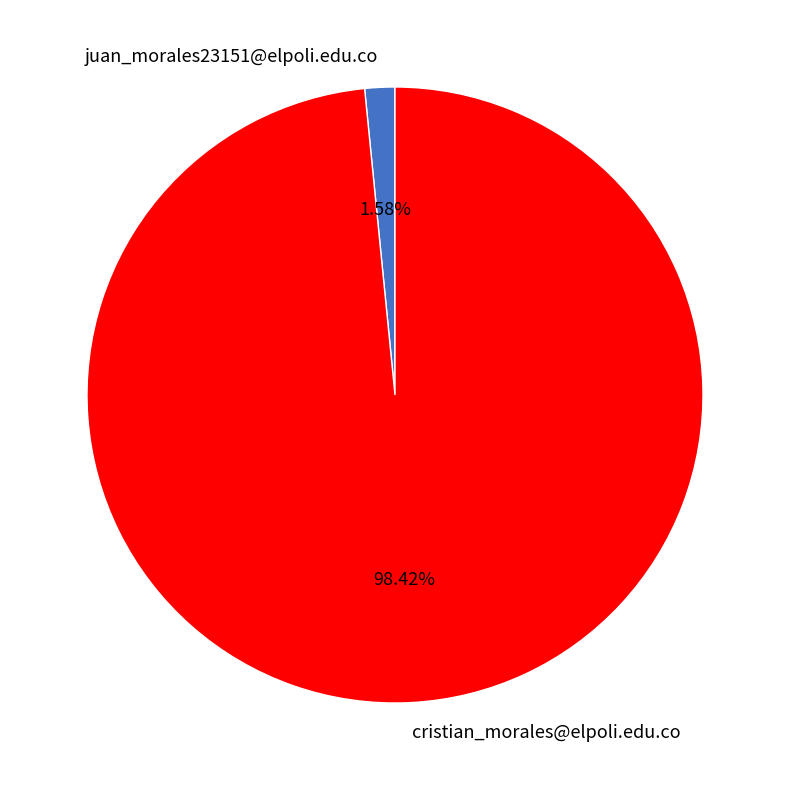

To the nearest percent, what percentage of the pie is juan_morales23151@elpoli.edu.co?

2%